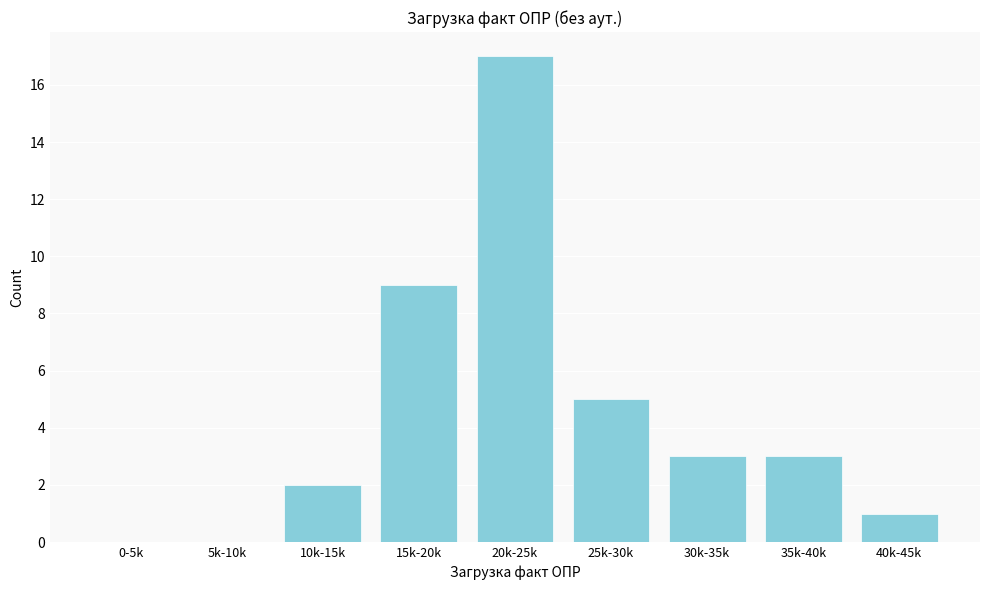

Reading right to left, extract all data points from this chart.

40k-45k=1	35k-40k=3	30k-35k=3	25k-30k=5	20k-25k=17	15k-20k=9	10k-15k=2	5k-10k=0	0-5k=0